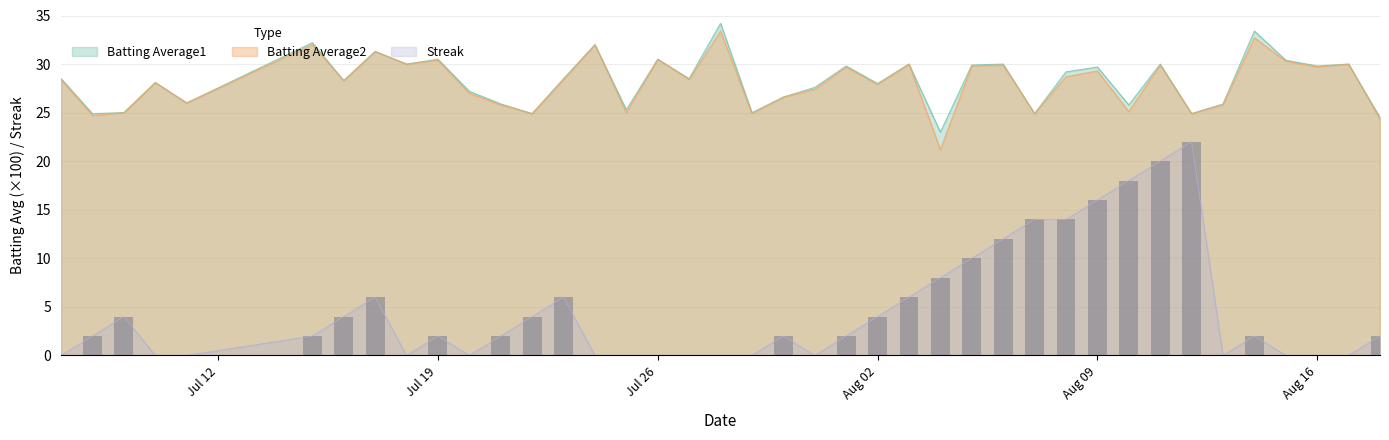

At which category is the sum across all series the highest?

2010-08-11